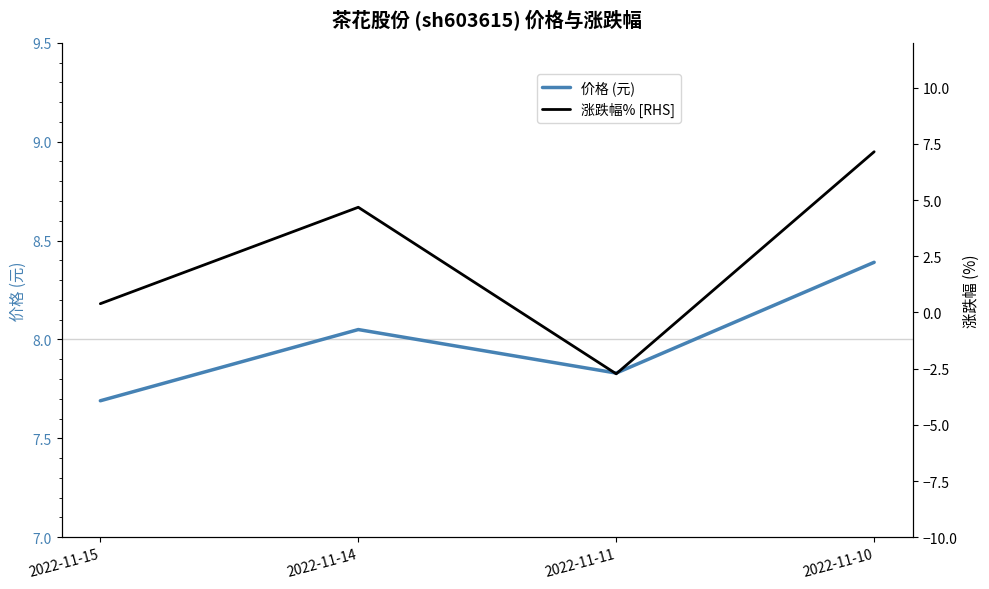

True or false: 涨跌幅% [RHS] has a value of 2.8 at 2022-11-14.

False